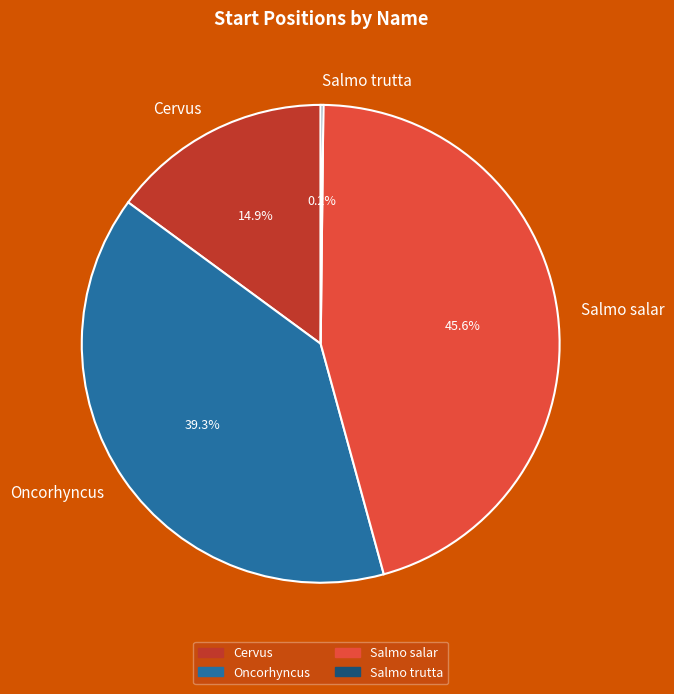

Combined, what portion of the pie is Oncorhyncus and Salmo salar?

84.9%